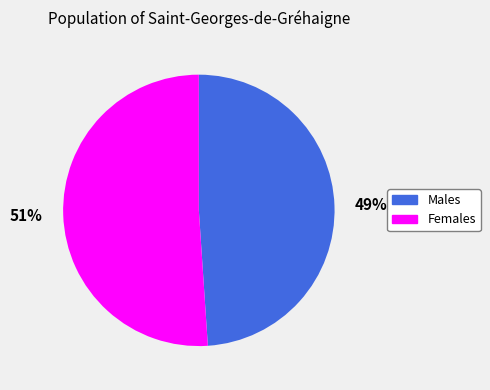

To the nearest percent, what is the combined percentage of Females and Males?

100%